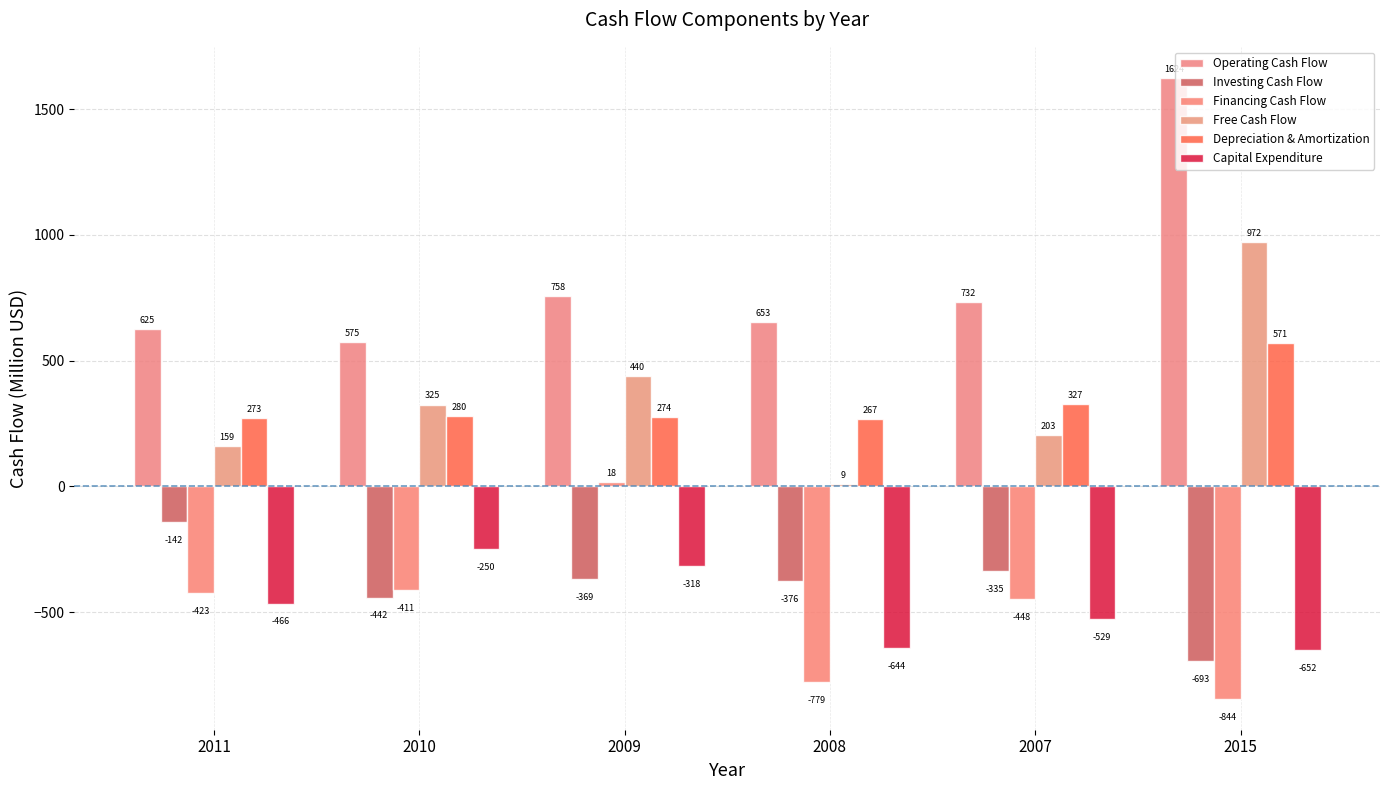

How many bars are there in each group?

6